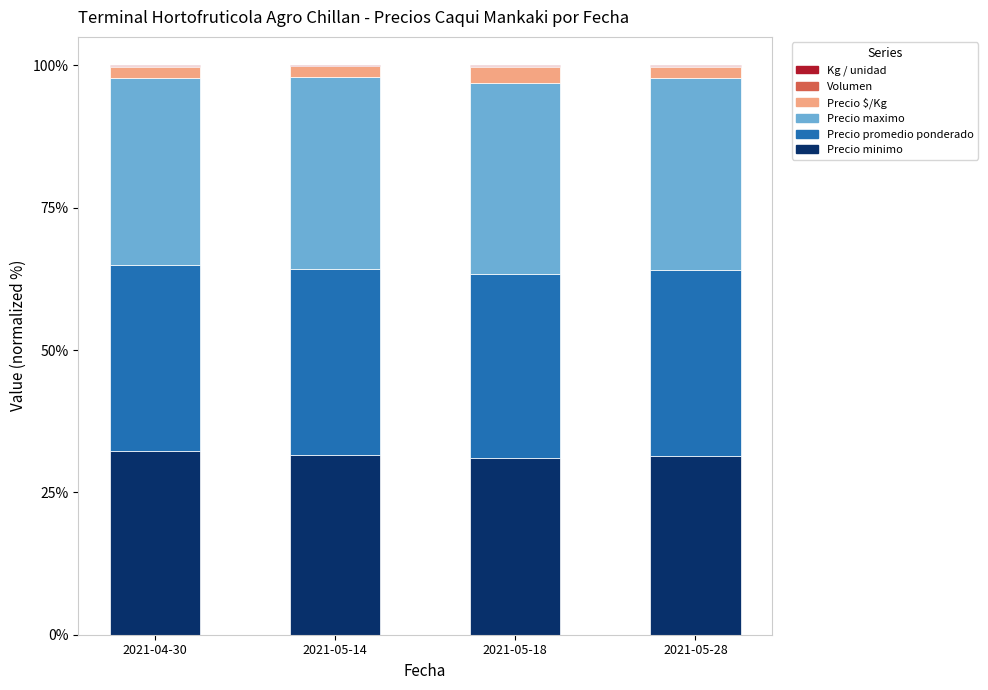

Is it true that Precio minimo equals 32.3 at 2021-04-30?

True